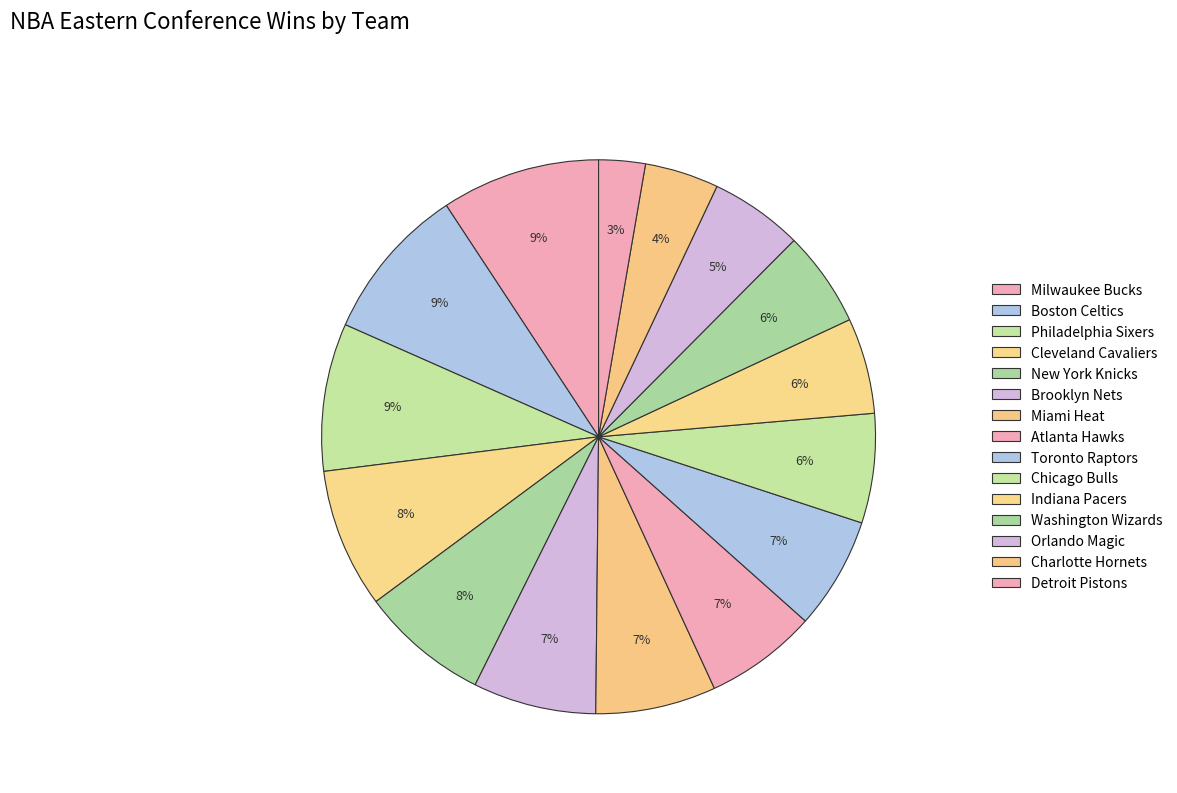

How many segments does this pie chart have?

15